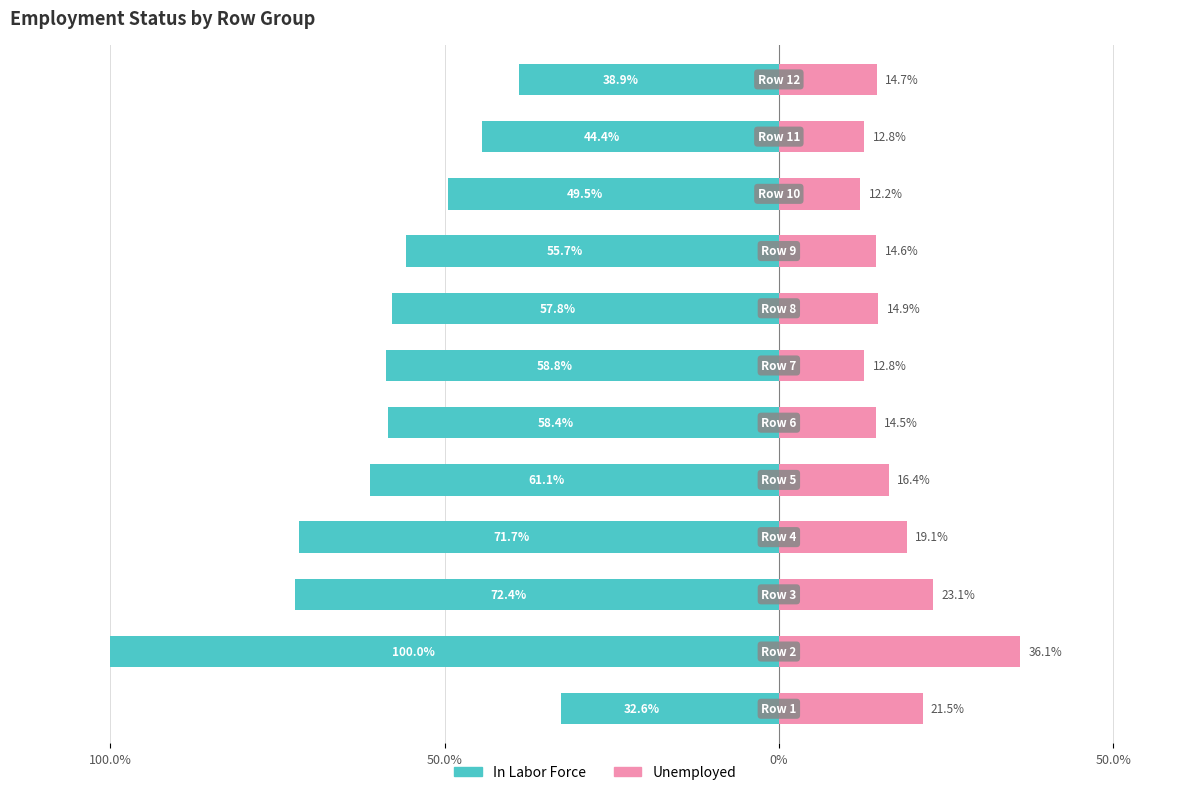

What is the minimum value shown in the chart?

-100.0